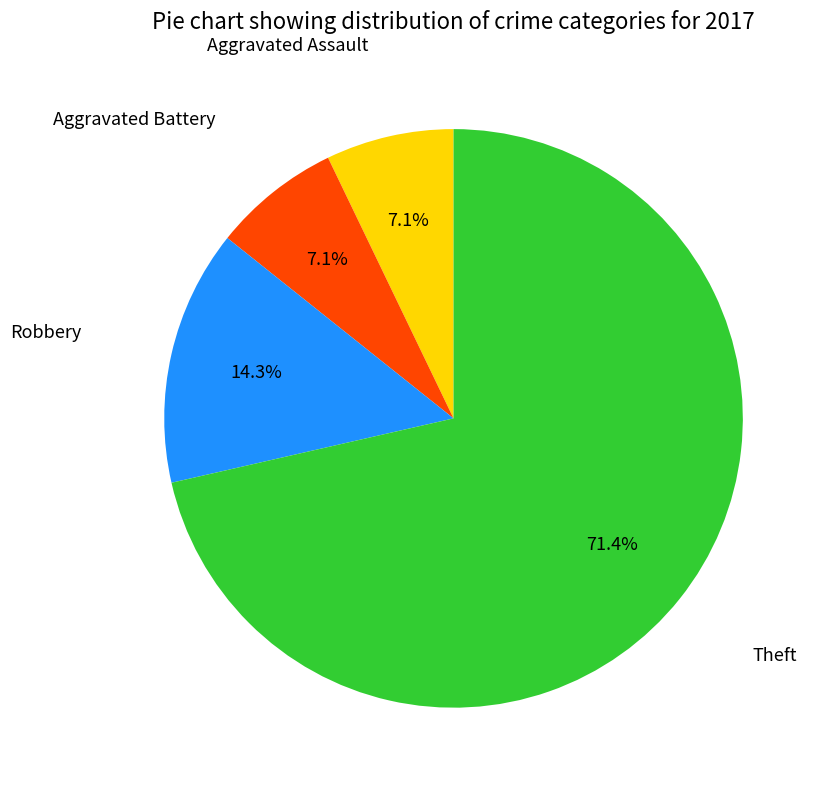

To the nearest percent, what percentage of the pie is Robbery?

14%